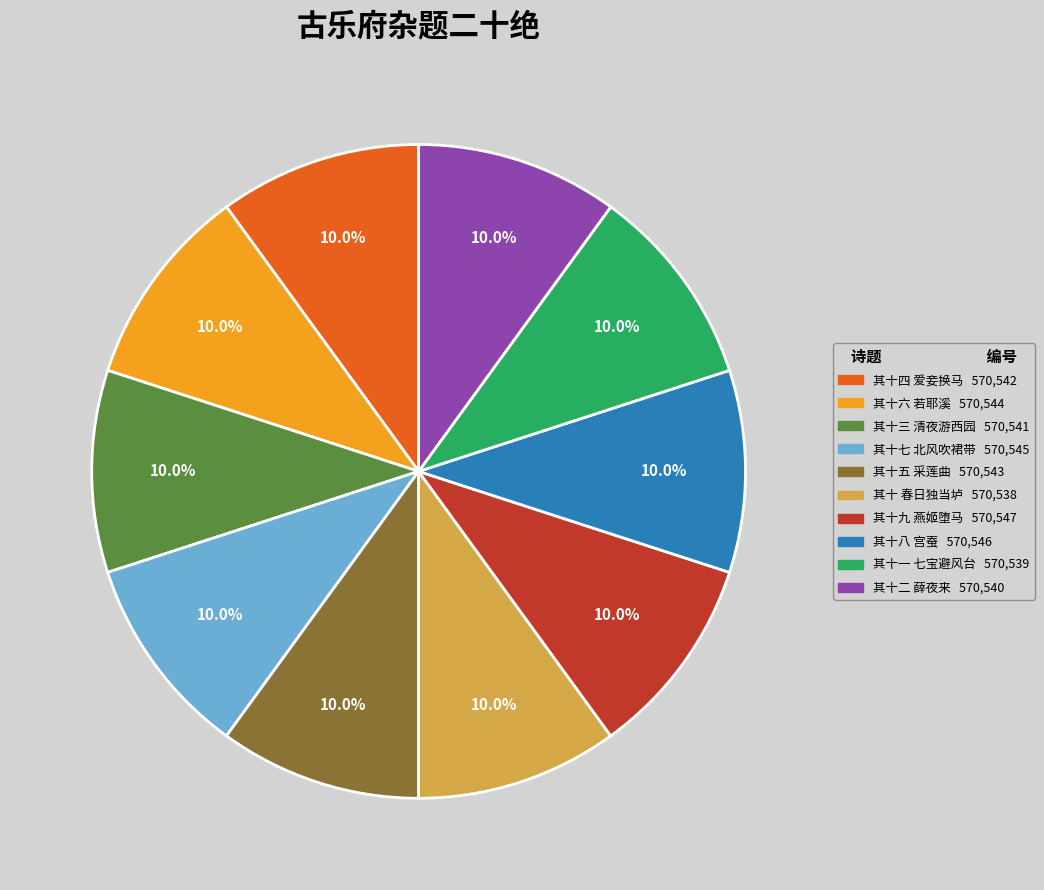

Is there a majority slice in this chart?

No